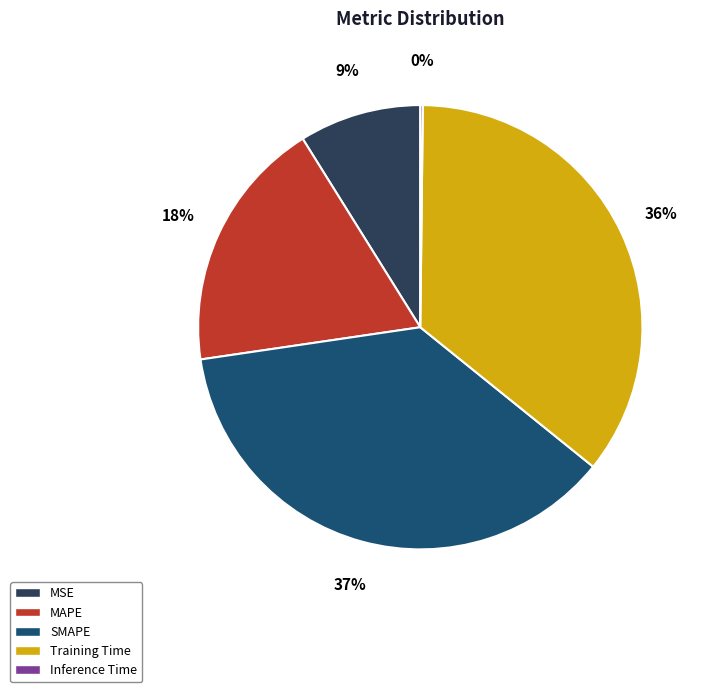

What percentage is the SMAPE slice, to the nearest percent?

37%